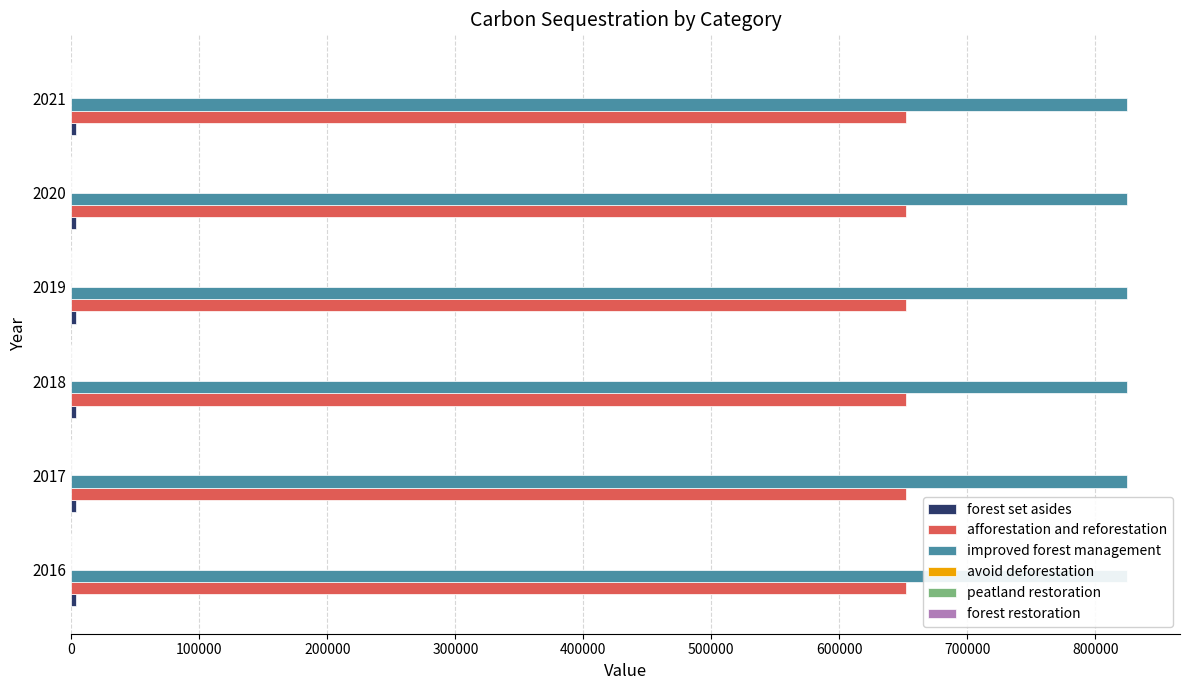

The improved forest management series shows 825000.0 at 2019. True or false?

True